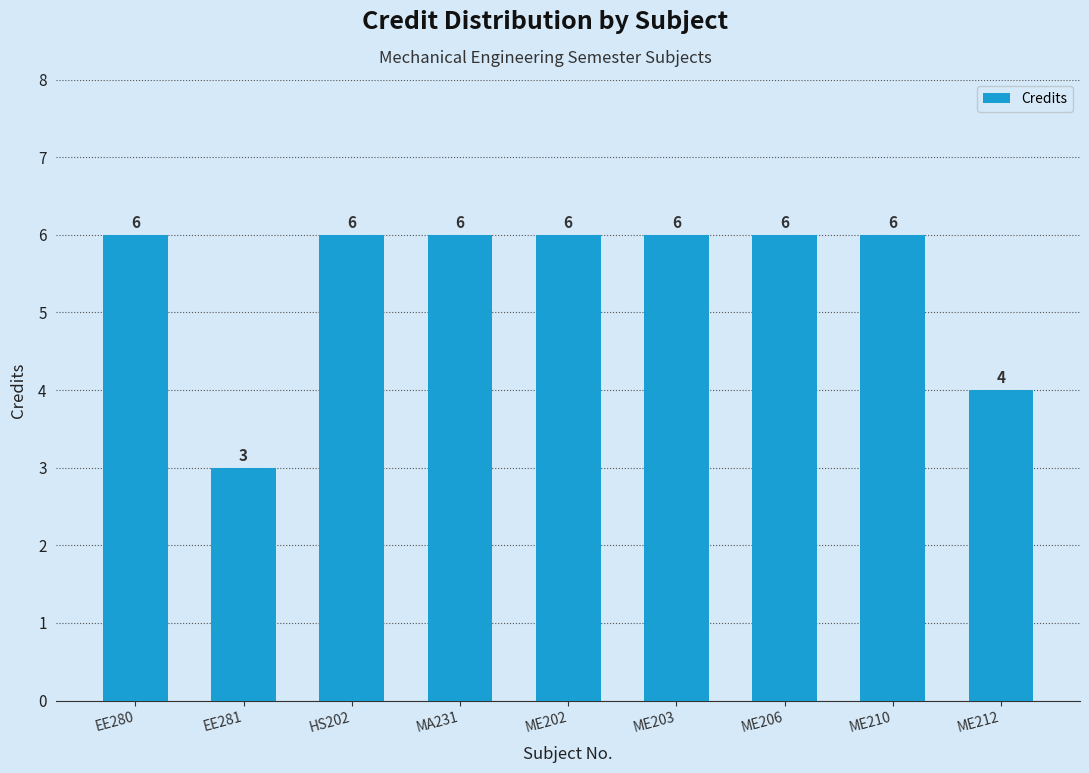

Reading right to left, list all the values displayed in this chart.

ME212=4	ME210=6	ME206=6	ME203=6	ME202=6	MA231=6	HS202=6	EE281=3	EE280=6